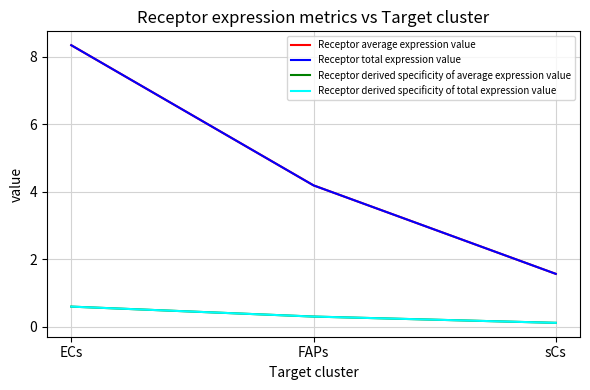

Does the chart have visible grid lines?

Yes